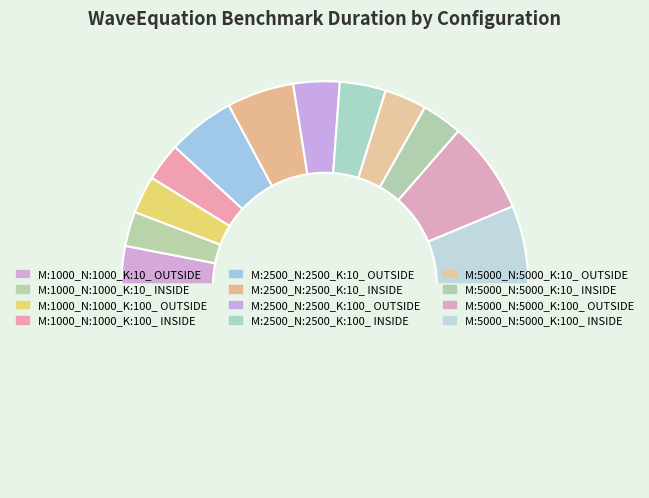

To the nearest percent, what is the average slice percentage?

8%